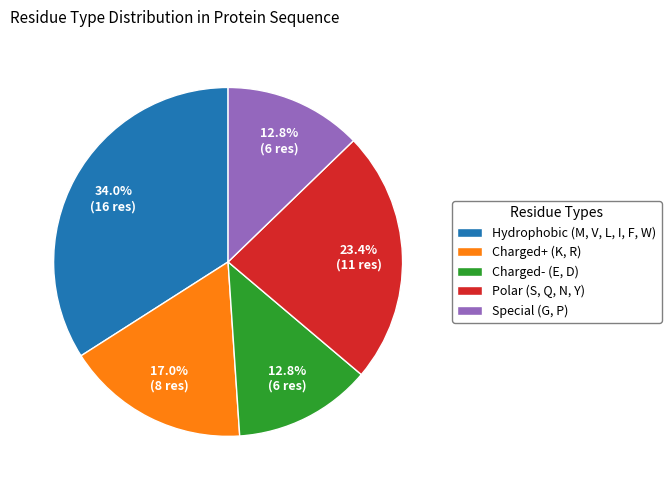

What percentage is NOT represented by Special (G, P)?

87.2%